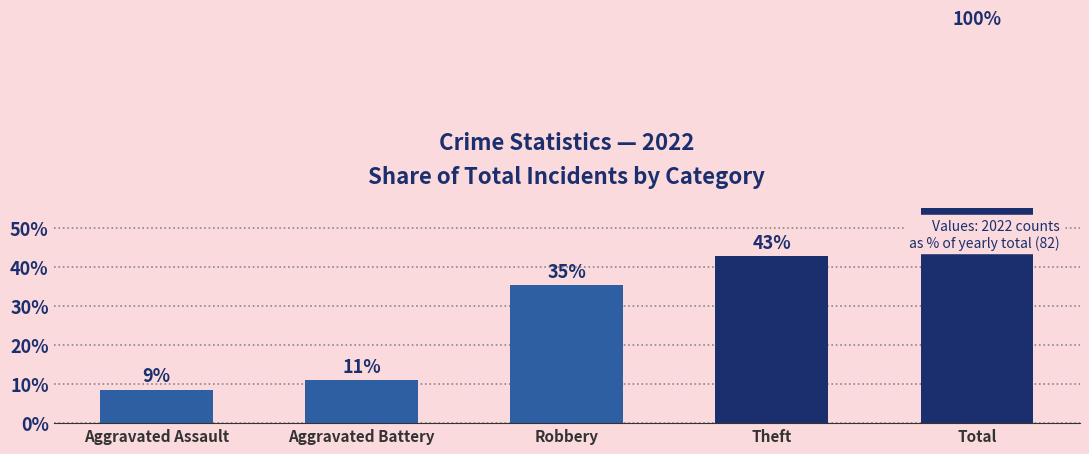

What is the change in value from Aggravated Battery to Theft?

+31.7